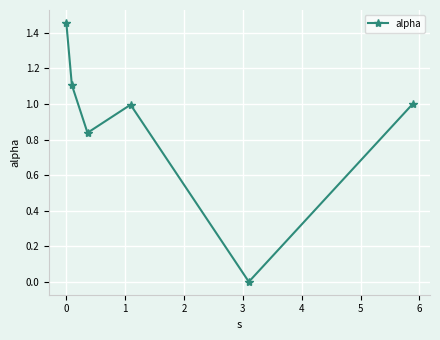

What is the difference between the maximum and second lowest values?

0.6